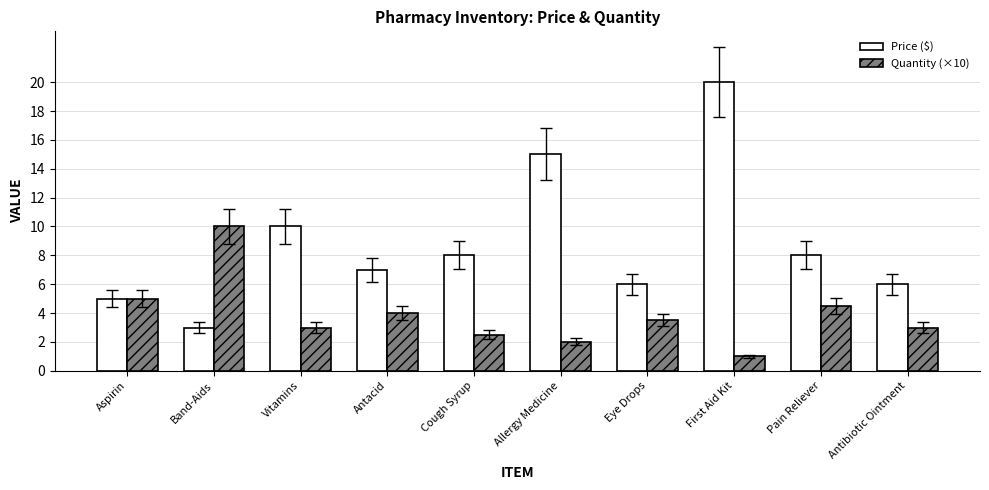

The value of Quantity (×10) at Eye Drops is 1.9. True or false?

False